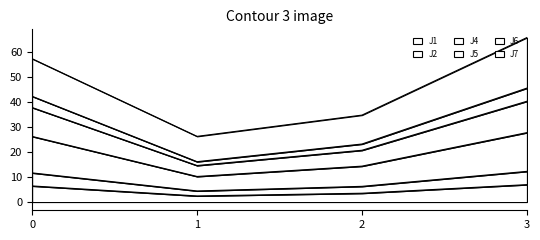

At how many categories does at least one series exceed 52?

2